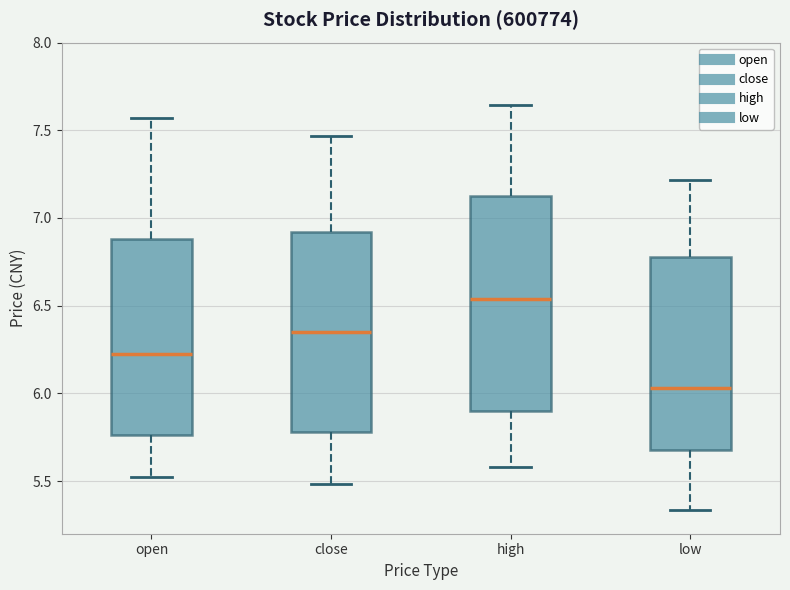

Comparing the boxes themselves (not the whiskers), which one is the tallest?

high